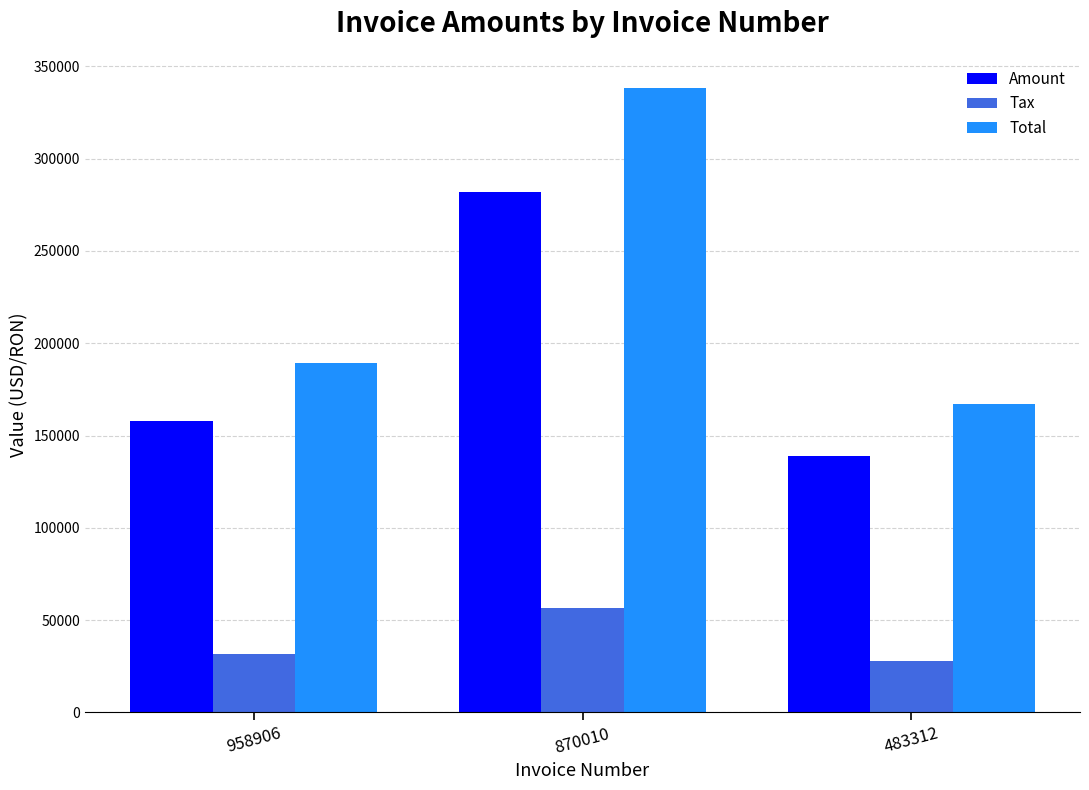

What is the sum of the Amount values at 870010 and 958906?

439567.0